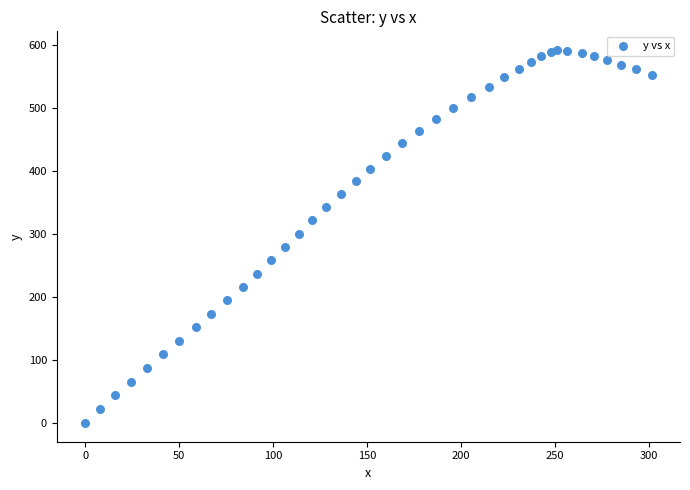

What is the range of Y values (max minus min)?

592.7